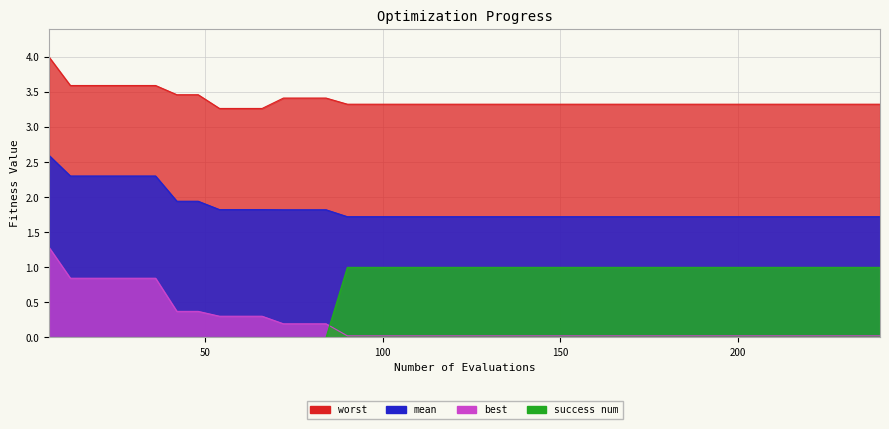

True or false: mean has more than 1 interior local peaks.

False